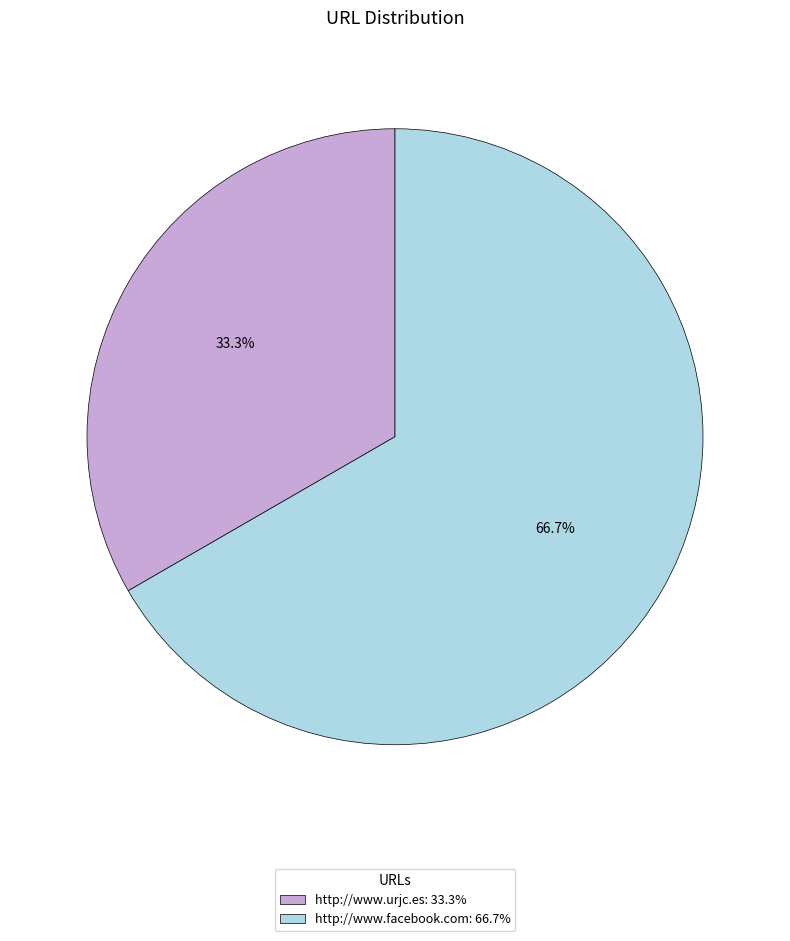

How many slices are in this pie chart?

2